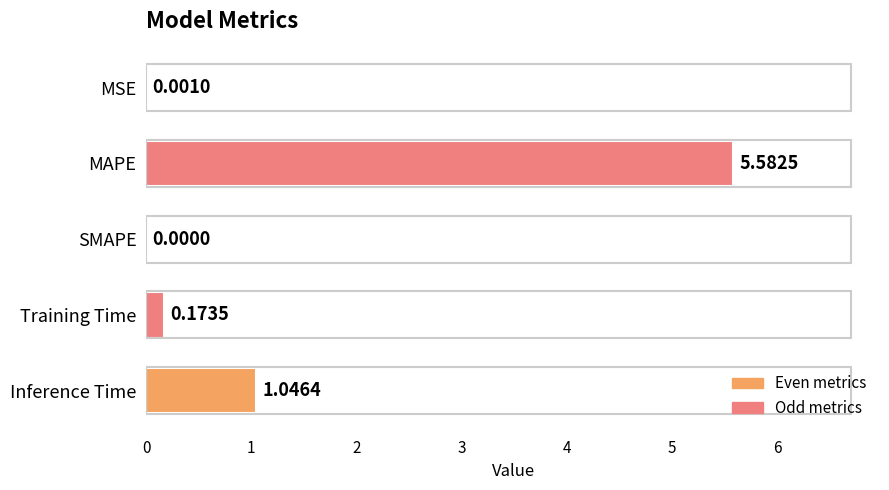

At which category does the chart reach its peak across all series?

MAPE